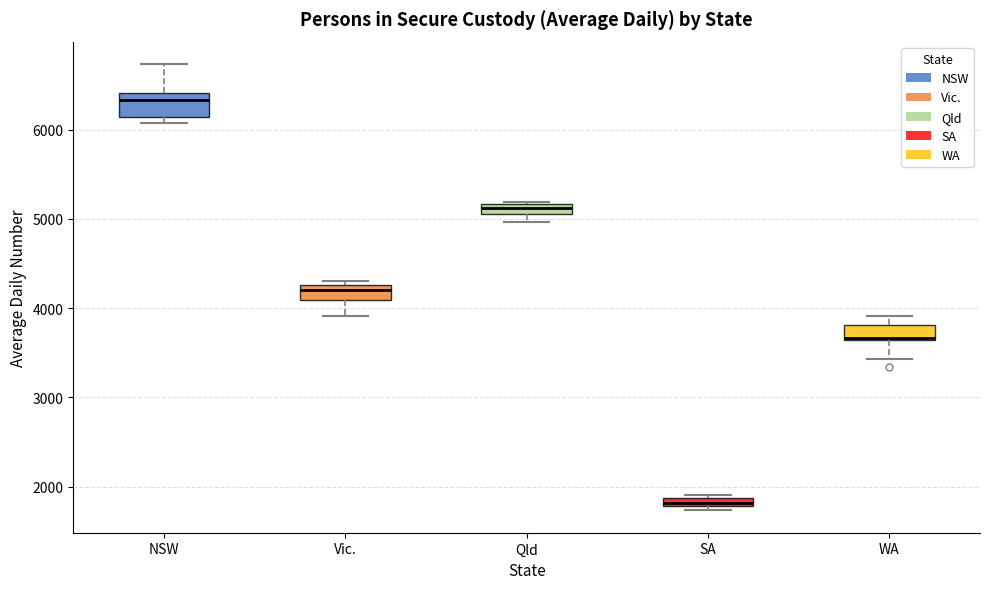

Where does the median line of the box for NSW sit on the y-axis? The values are not printed on the chart, so give them approximately, as read against the axis.

6300